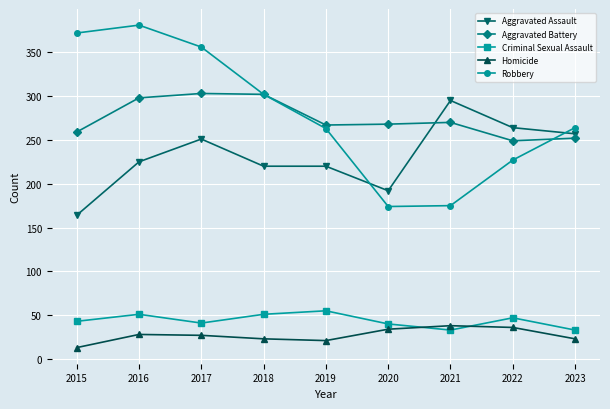

What is the total value across all series at 2020?

708